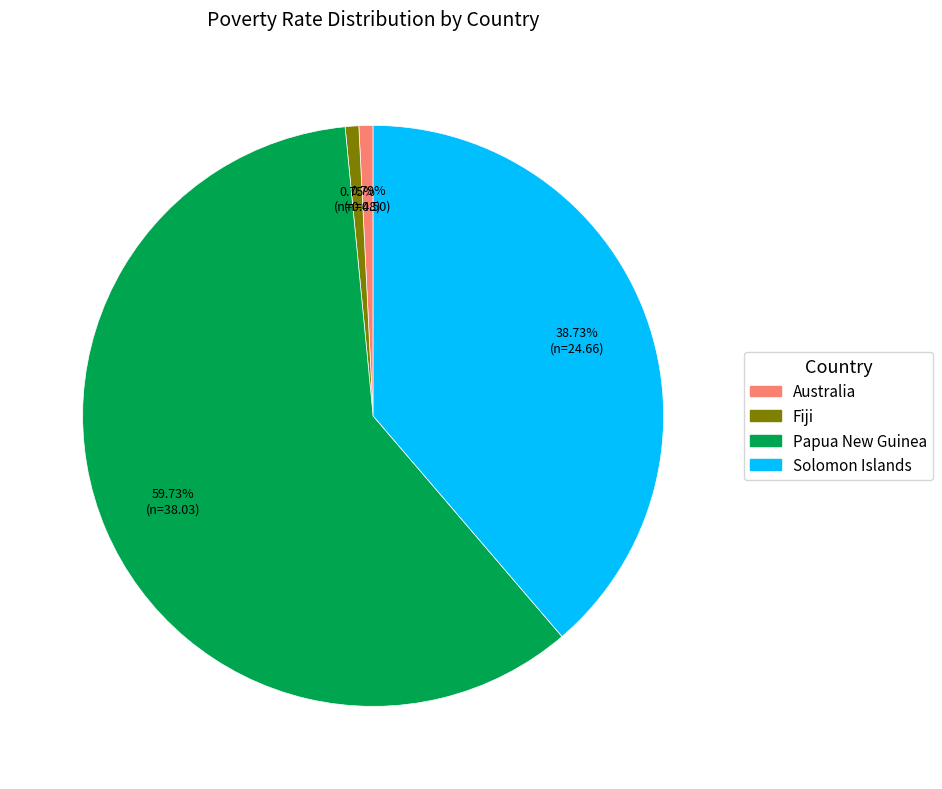

Which category accounts for the majority?

Papua New Guinea